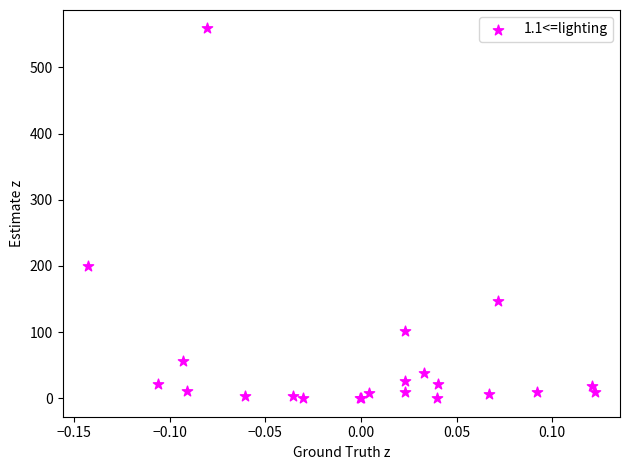

What Y value in the scatter plot is closest to 279?

200.3